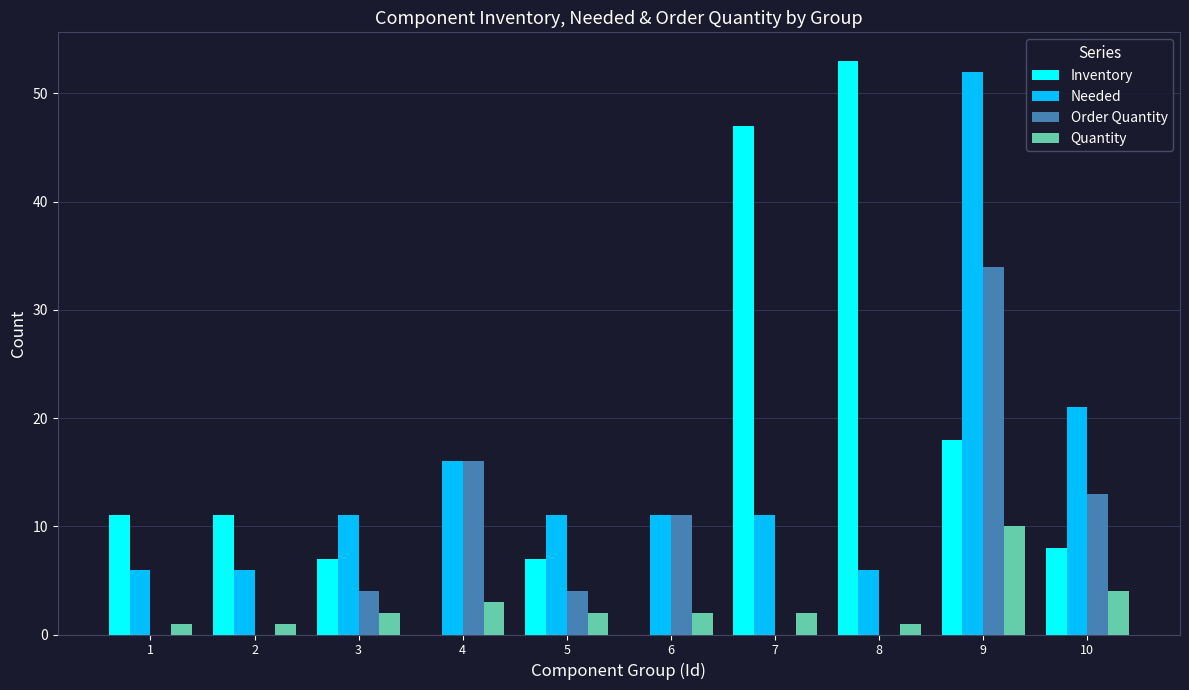

Where is Order Quantity nearest to the value 17?

4